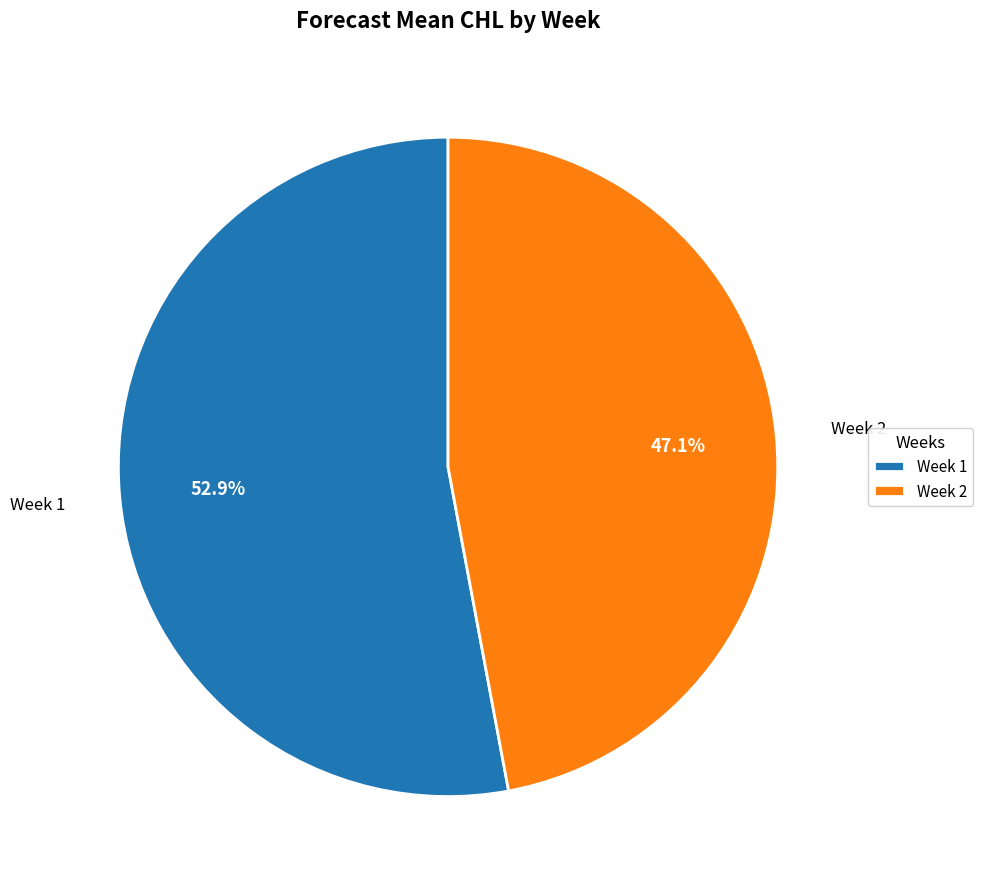

Rank the categories by value from lowest to highest.

Week 2, Week 1